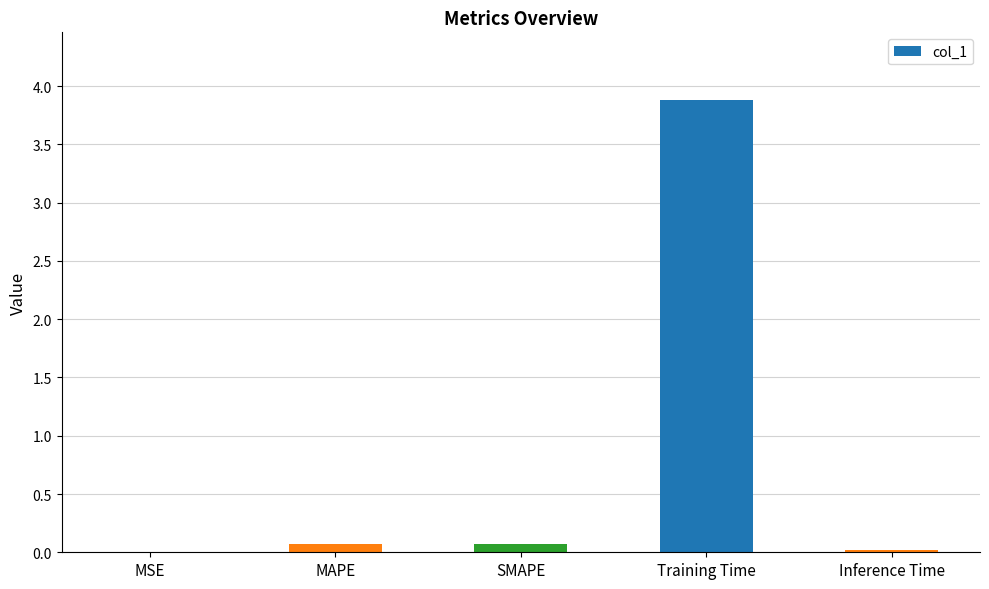

The chart shows a value of 3.9 at Training Time. True or false?

True